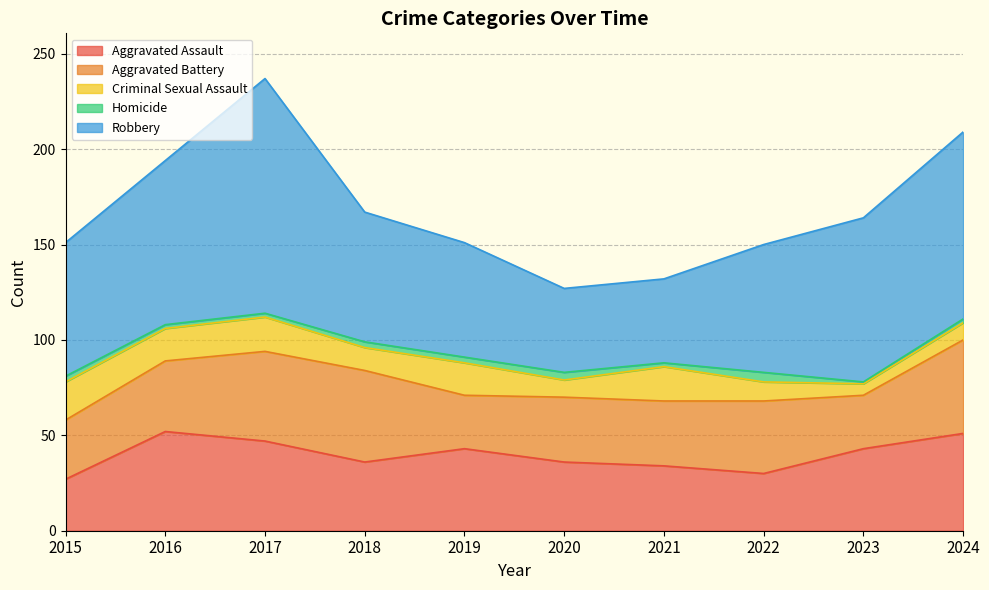

What is the smallest value displayed?

1